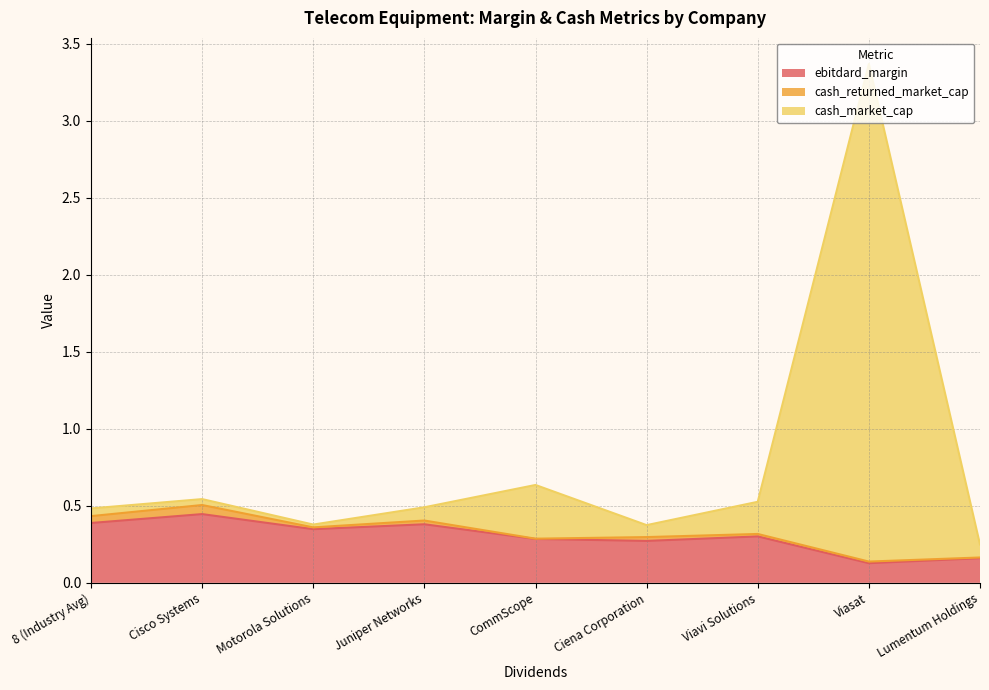

What is the sum of all ebitdard_margin values?

2.7